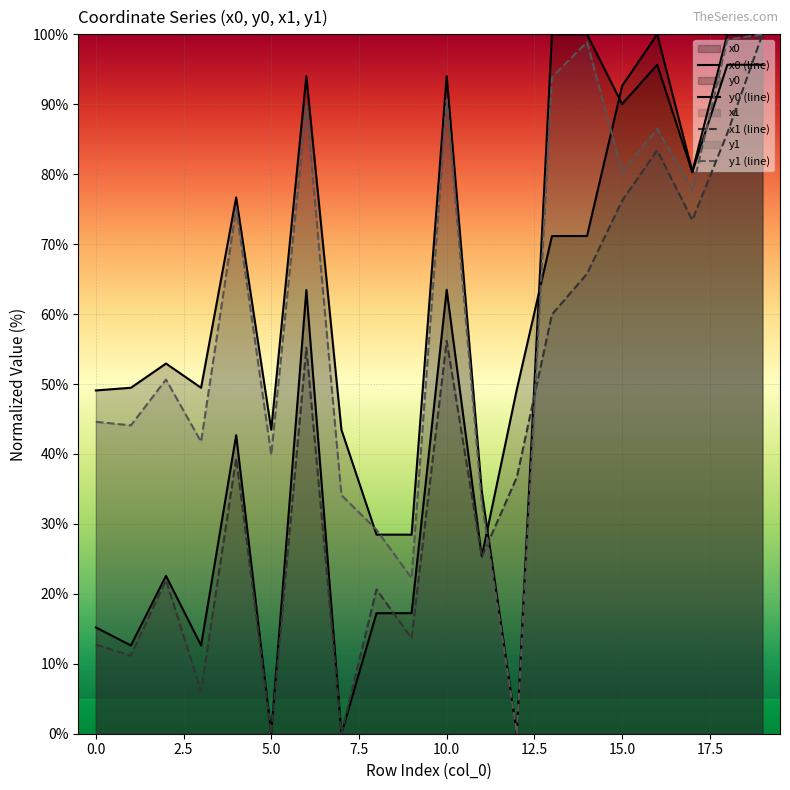

How many interior local valleys does the y0 (line) series have?

5